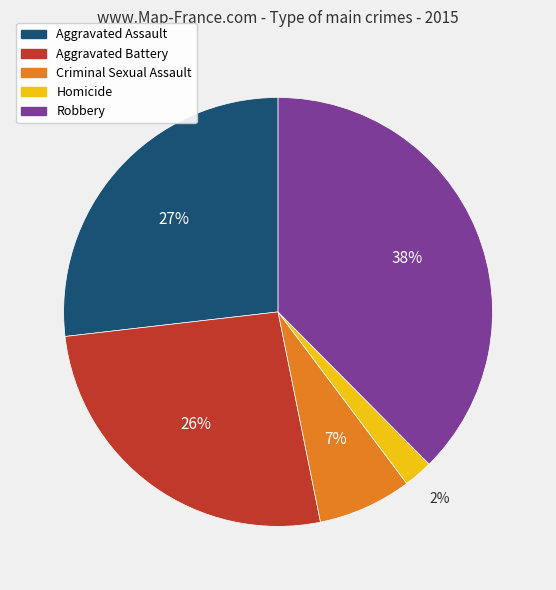

Is the sum of Aggravated Assault and Homicide greater than half?

No